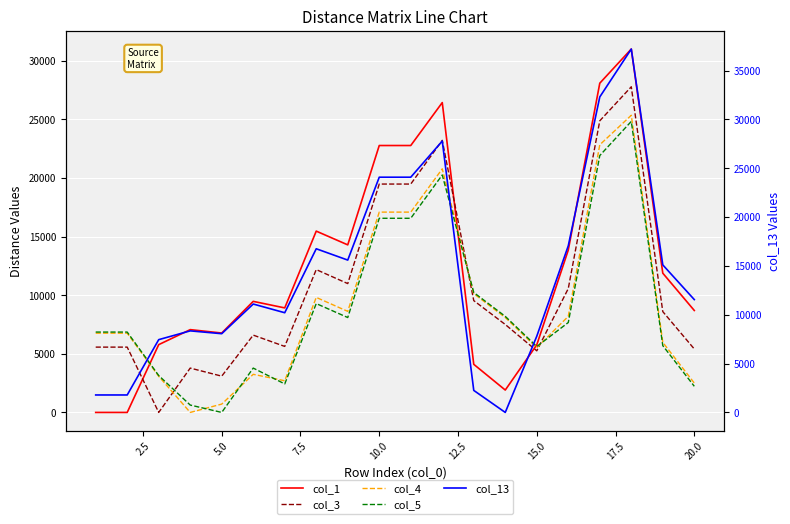

How many intersections are there between col_1 and col_4?

3